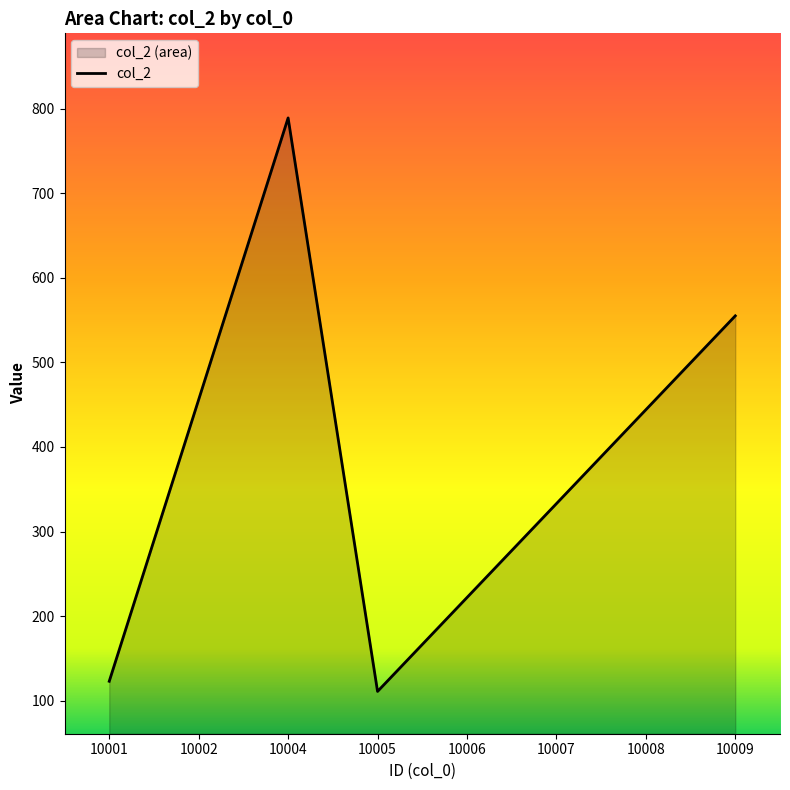

Reading left to right, list all the values displayed in this chart.

123	456	789	111	222	333	444	555